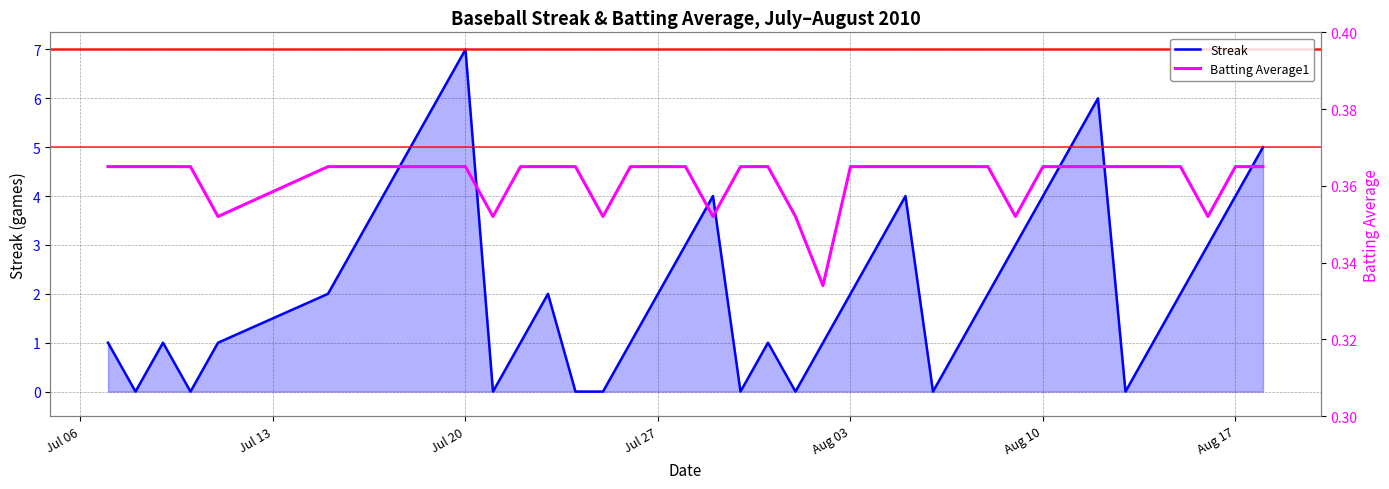

How many interior local valleys does the Streak series have?

7